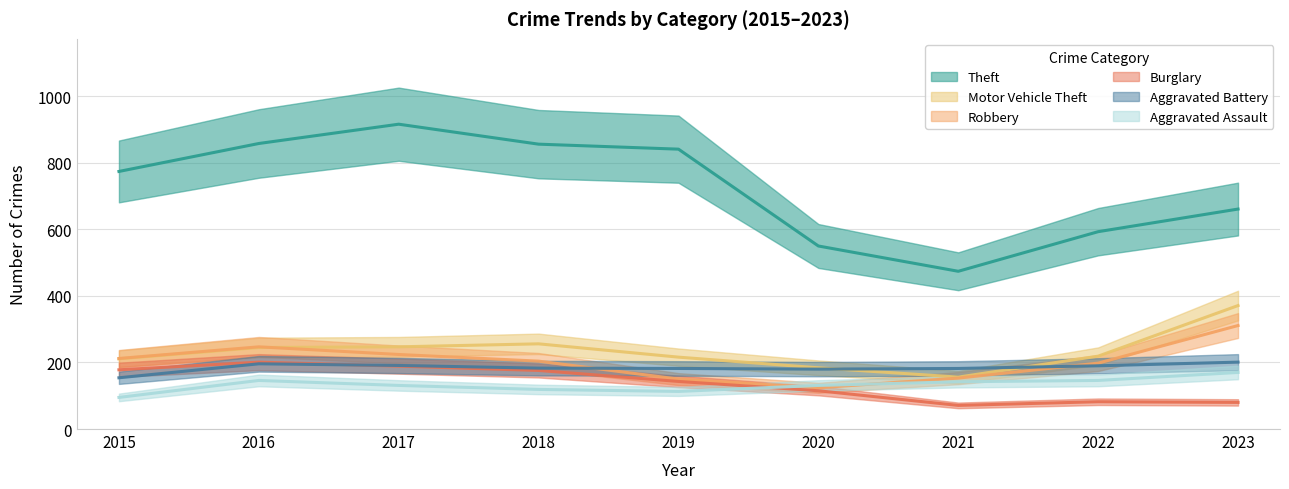

True or false: Theft has a value of 774 at 2015.

True